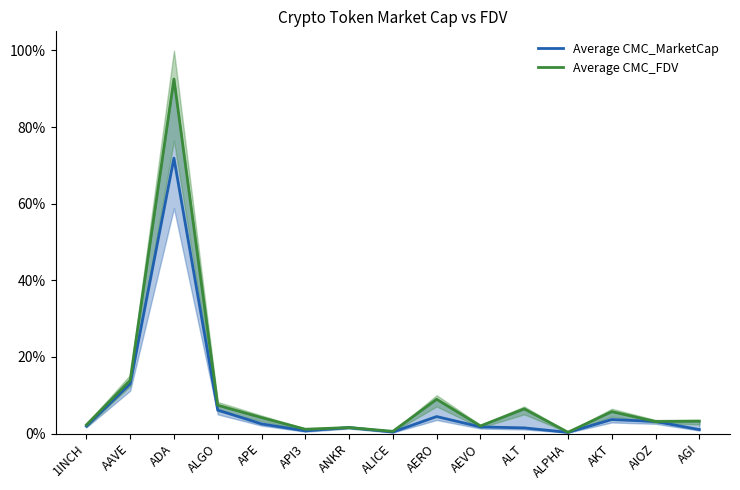

List the series in order of their overall mean, highest first.

Average CMC_FDV, Average CMC_MarketCap